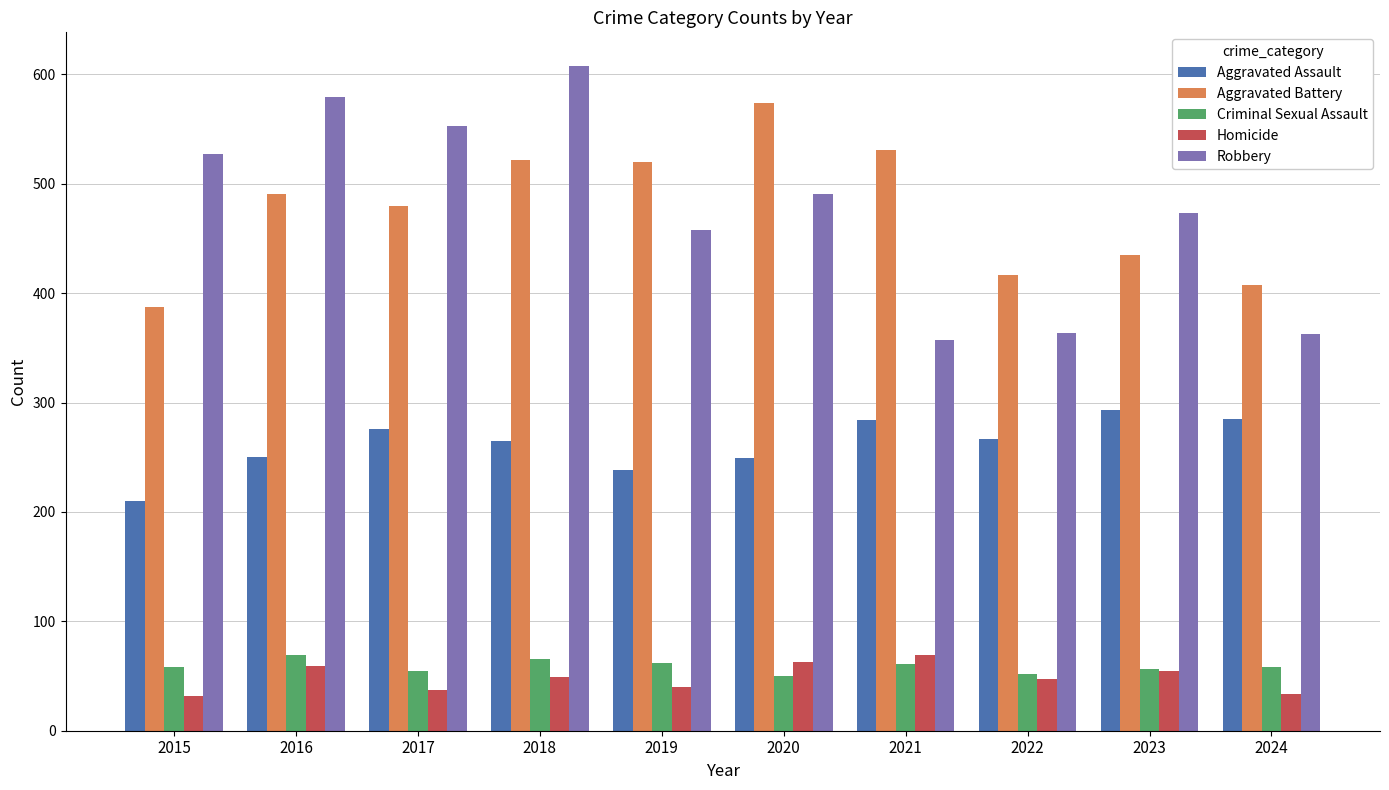

What is the minimum value shown in the chart?

32